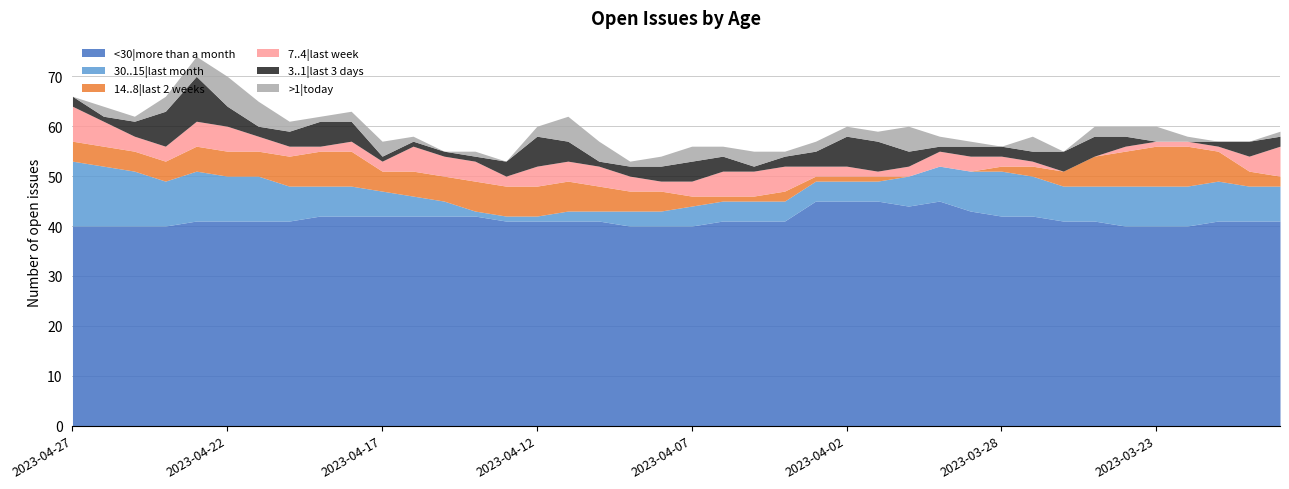

What is the difference between the maximum and minimum values in the >1|today series?

6